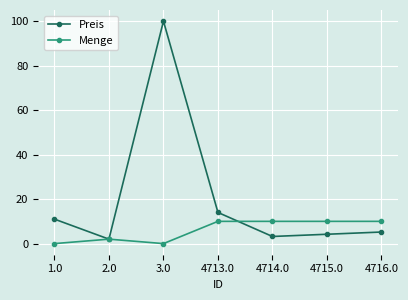

Reading left to right, extract all data points from this chart.

Preis: 1.0=11.0	2.0=2.0	3.0=100.0	4713.0=14.0	4714.0=3.2	4715.0=4.2	4716.0=5.2
Menge: 1.0=0.0	2.0=2.0	3.0=0.0	4713.0=10.0	4714.0=10.0	4715.0=10.0	4716.0=10.0